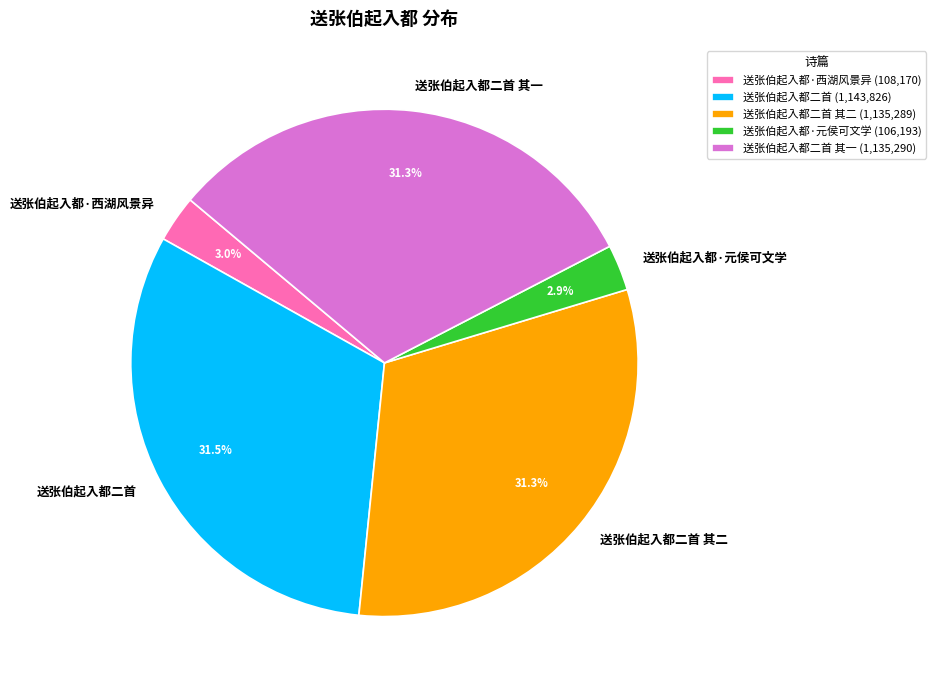

What percentage do 送张伯起入都二首 and 送张伯起入都二首 其二 together represent?

62.8%